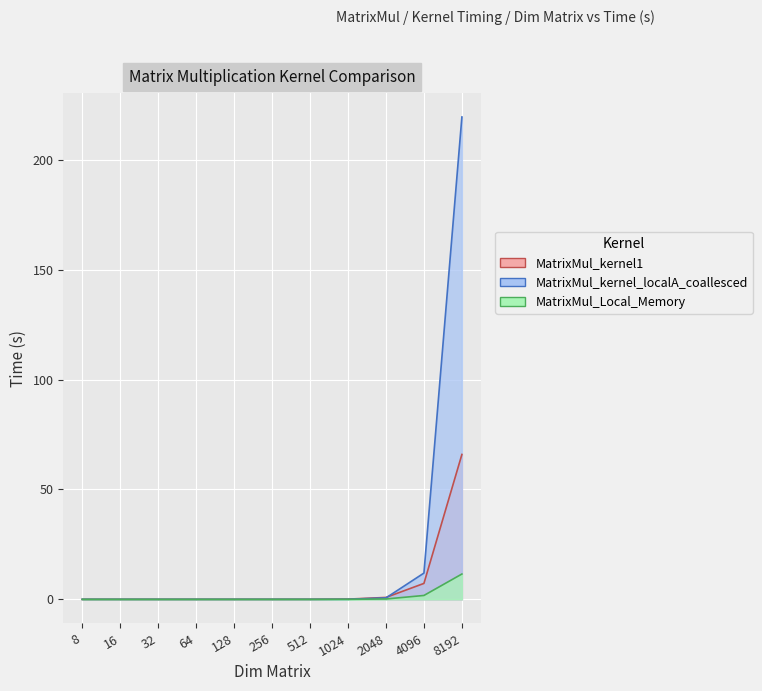

Which label corresponds to the largest value in the chart?

8192